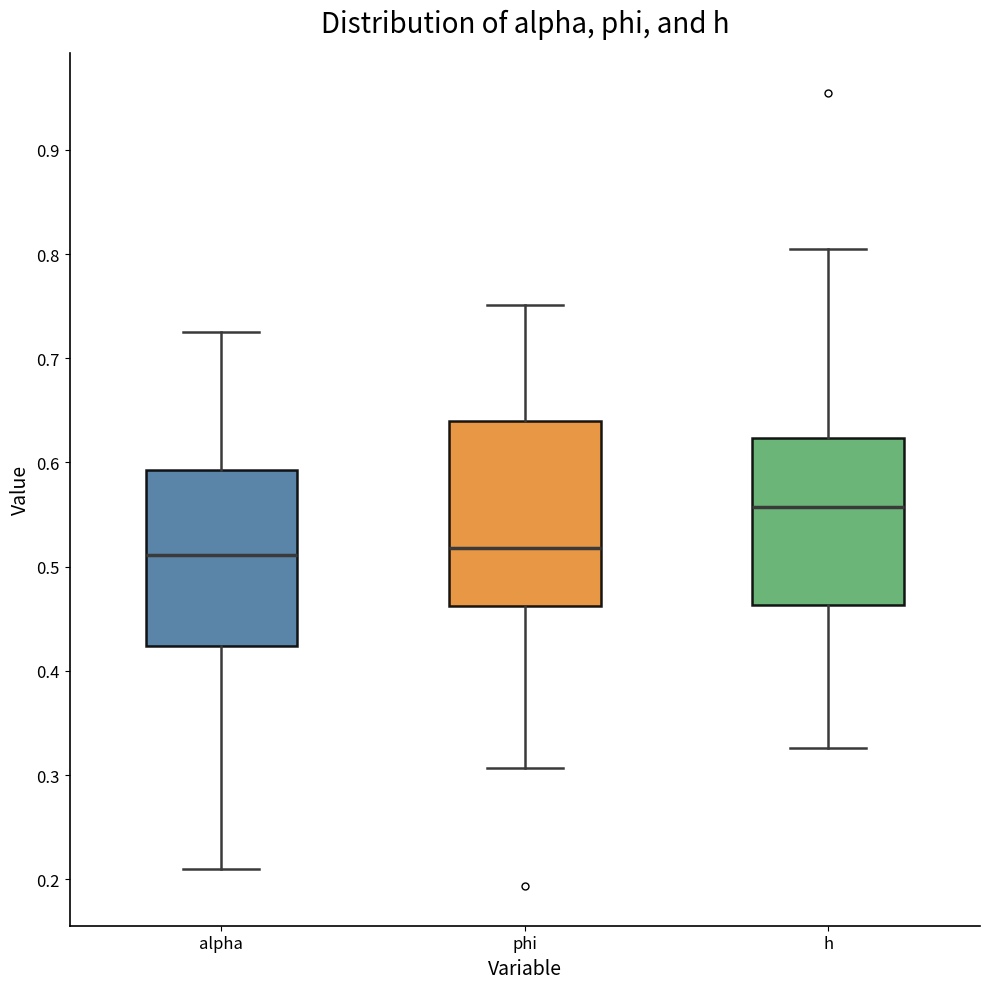

Where does the median line of the box for h sit on the y-axis? The values are not printed on the chart, so give them approximately, as read against the axis.

0.56